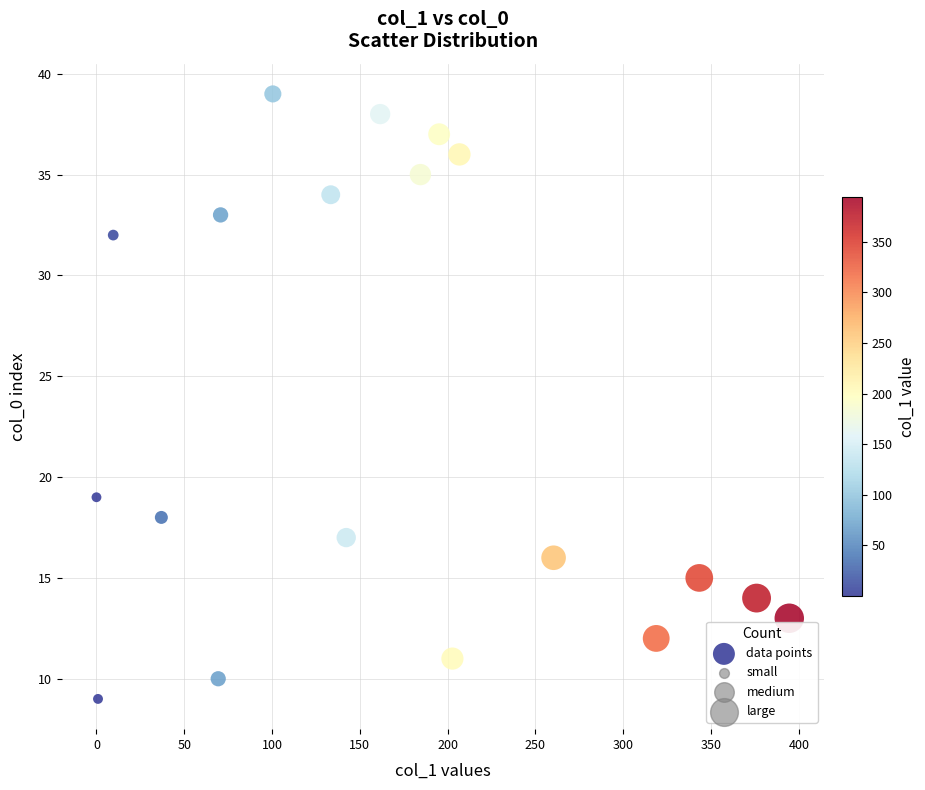

What Y value in the scatter plot is closest to 24?

19